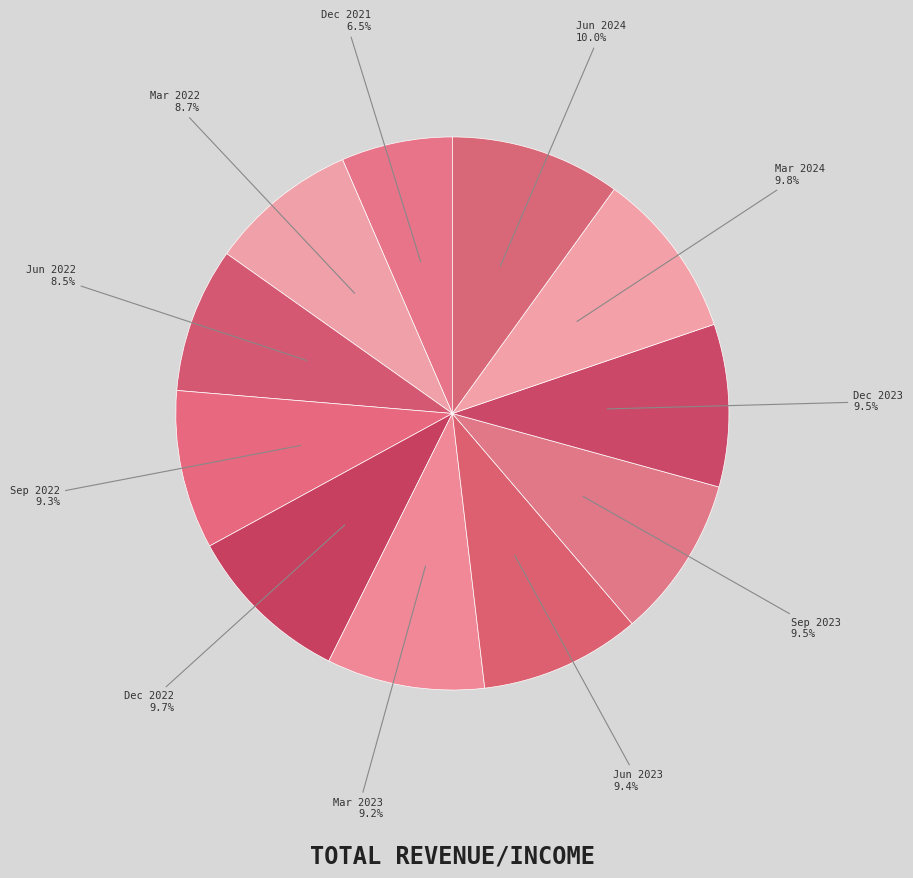

Rank the categories by value from lowest to highest.

Dec 2021, Jun 2022, Mar 2022, Mar 2023, Sep 2022, Jun 2023, Sep 2023, Dec 2023, Dec 2022, Mar 2024, Jun 2024